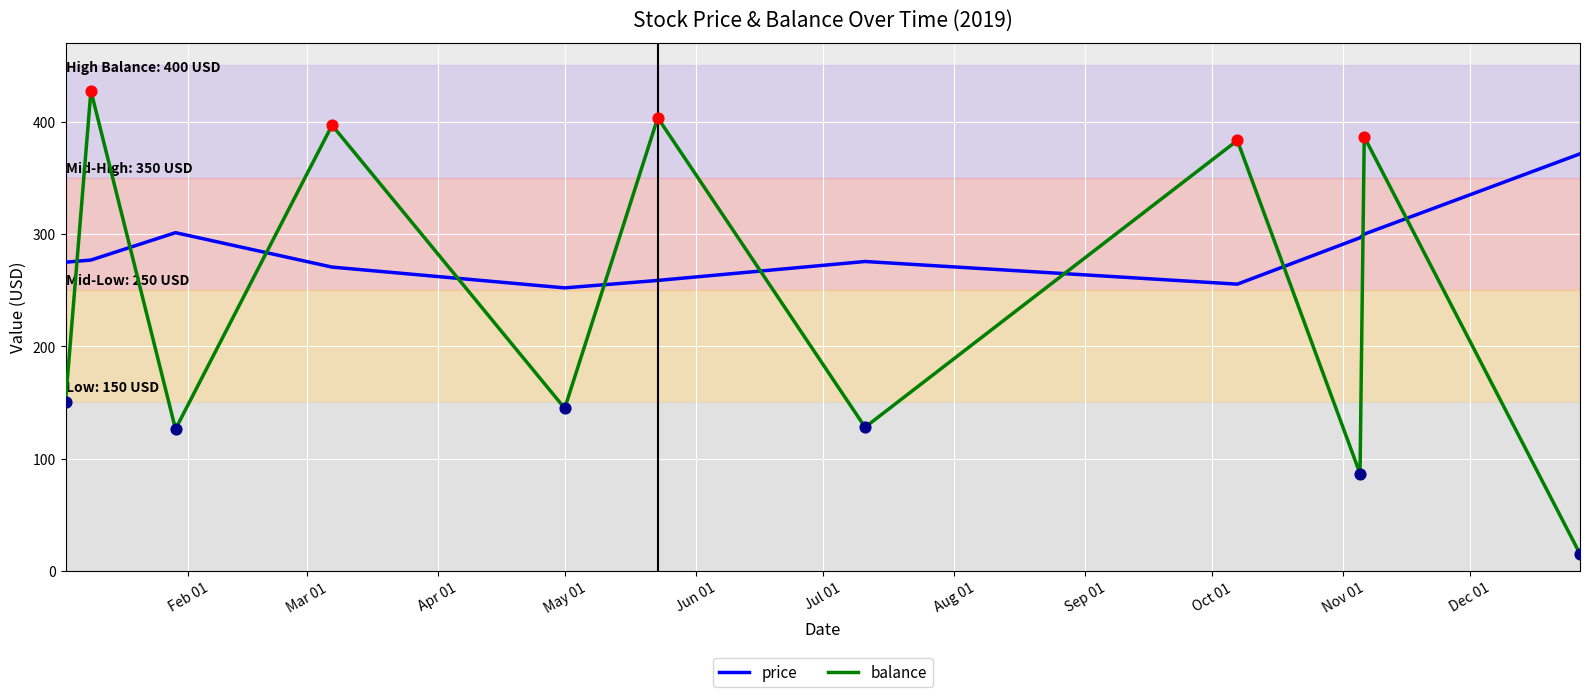

What are all the series names shown in the legend?

price, balance